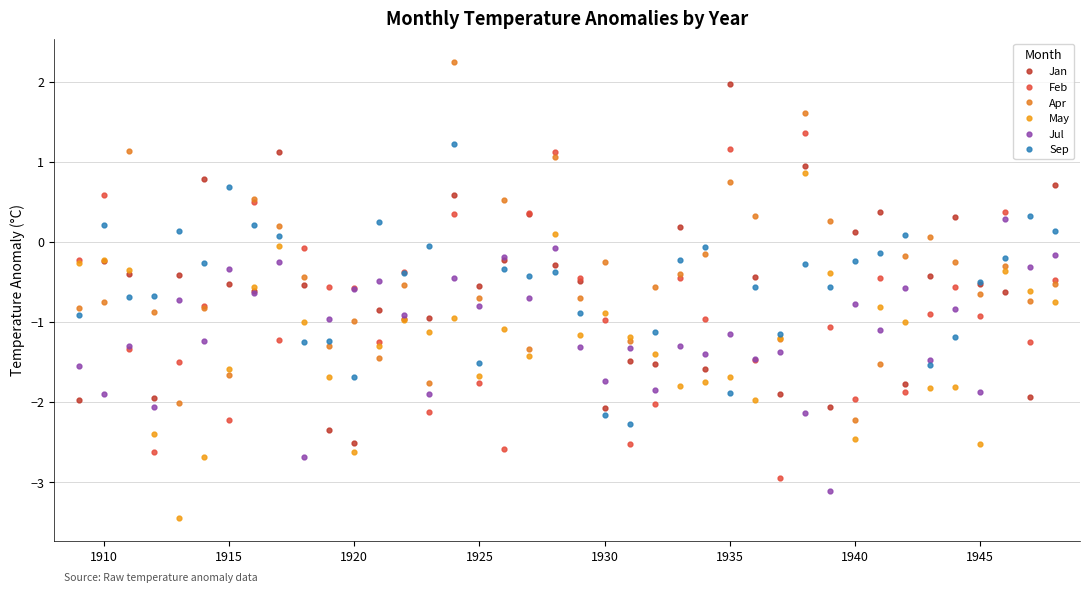

What is the sum of all May values?

-50.0